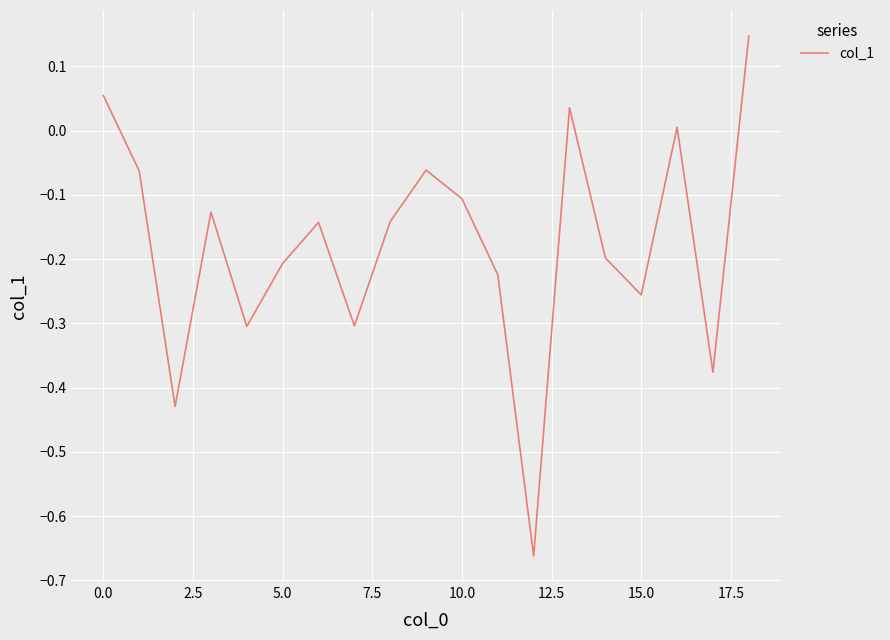

What is the difference between the maximum and minimum values?

0.8